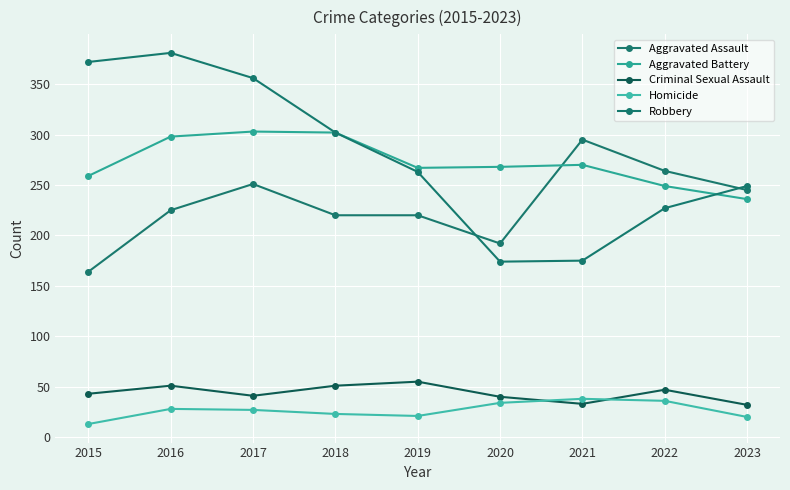

What are all the series names shown in the legend?

Aggravated Assault, Aggravated Battery, Criminal Sexual Assault, Homicide, Robbery